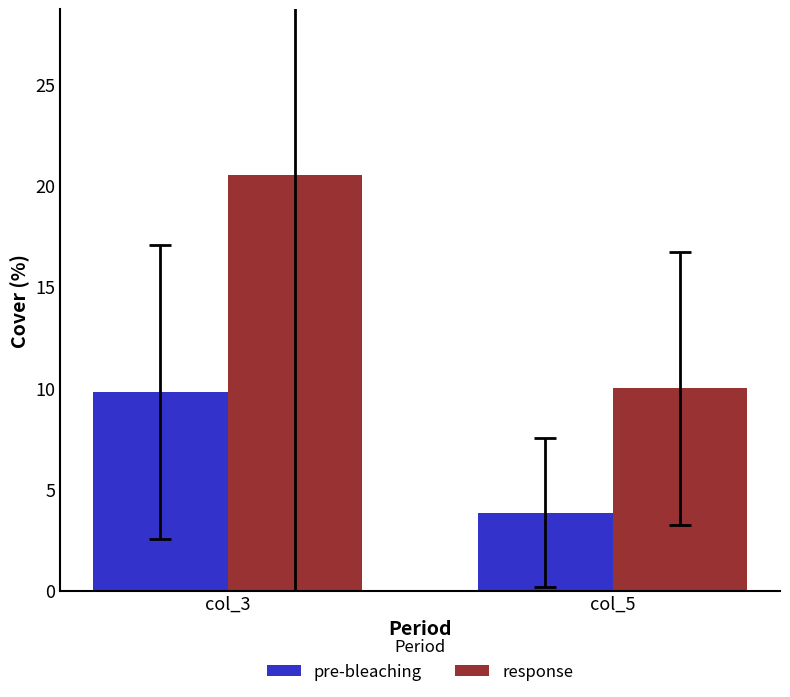

At which label does pre-bleaching first exceed 9?

col_3